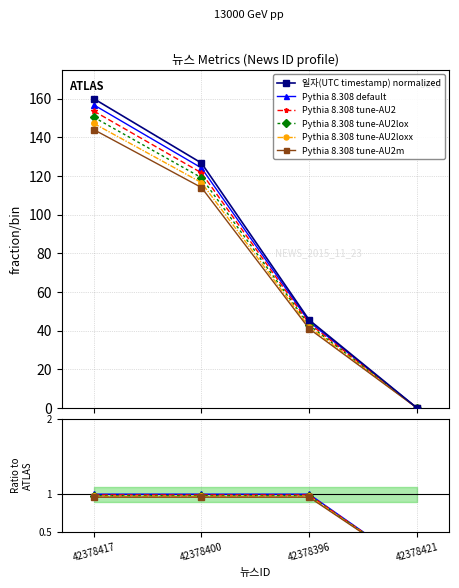

Rank the series at 42378417 from highest to lowest value.

일자(UTC timestamp) normalized, Pythia 8.308 default, Pythia 8.308 tune-AU2, Pythia 8.308 tune-AU2lox, Pythia 8.308 tune-AU2loxx, Pythia 8.308 tune-AU2m